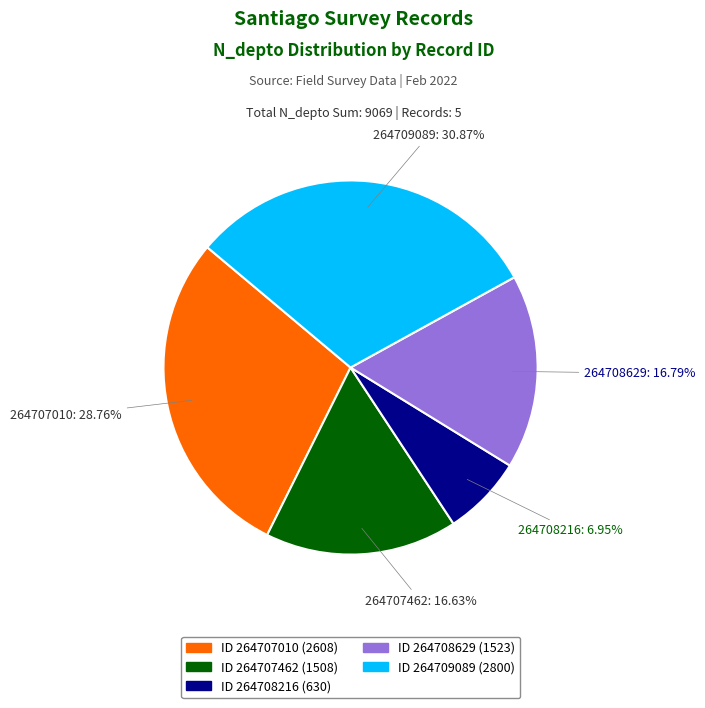

Is there any slice that represents more than half of the pie?

No